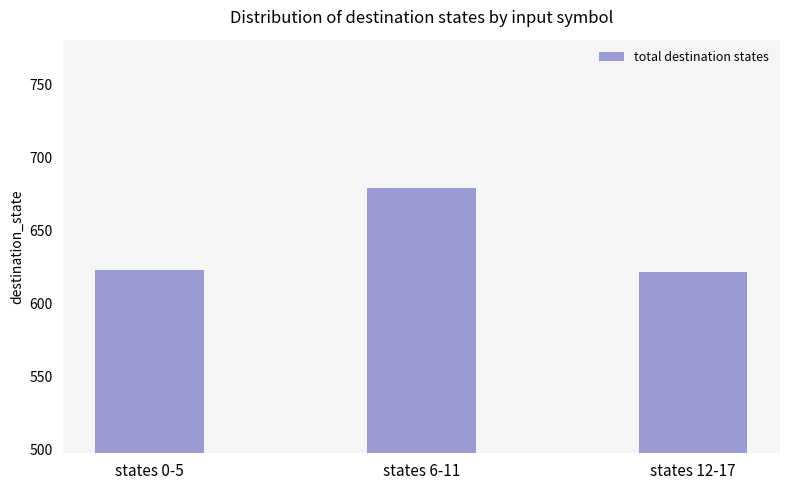

What is the difference between the second highest and minimum values?

1